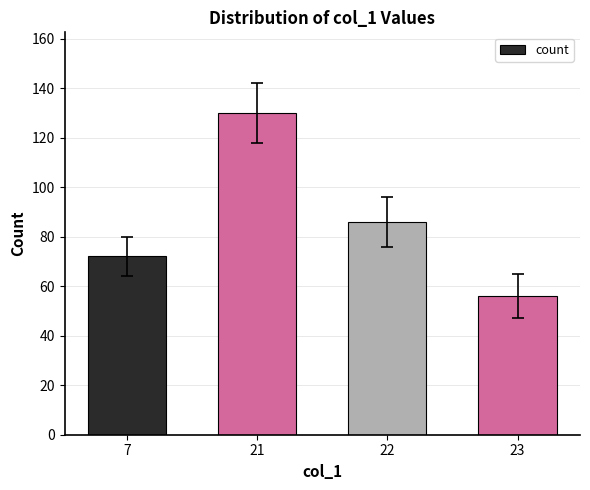

What is the value of the 4th bar from the left?

56